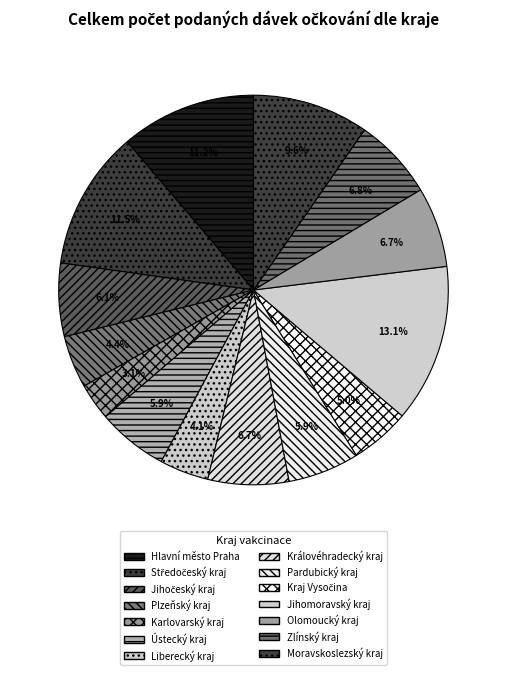

What percentage do Středočeský kraj and Jihočeský kraj together represent?

17.6%